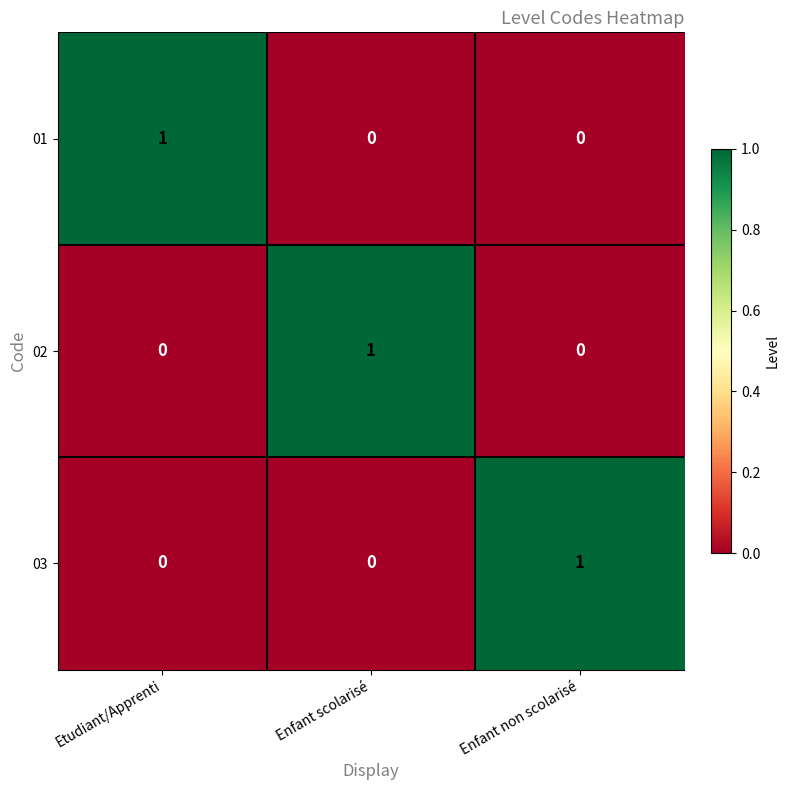

At how many categories does at least one series exceed 0?

3